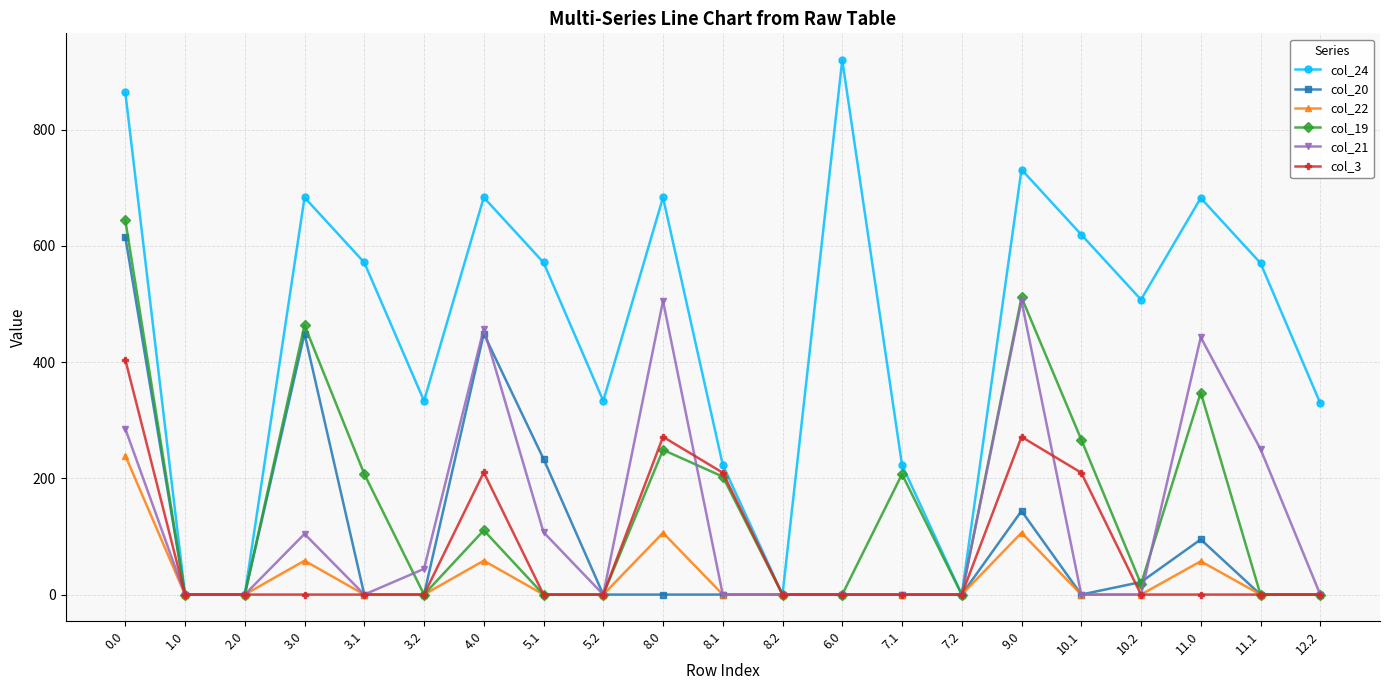

True or false: col_21 and col_3 cross at least once.

True